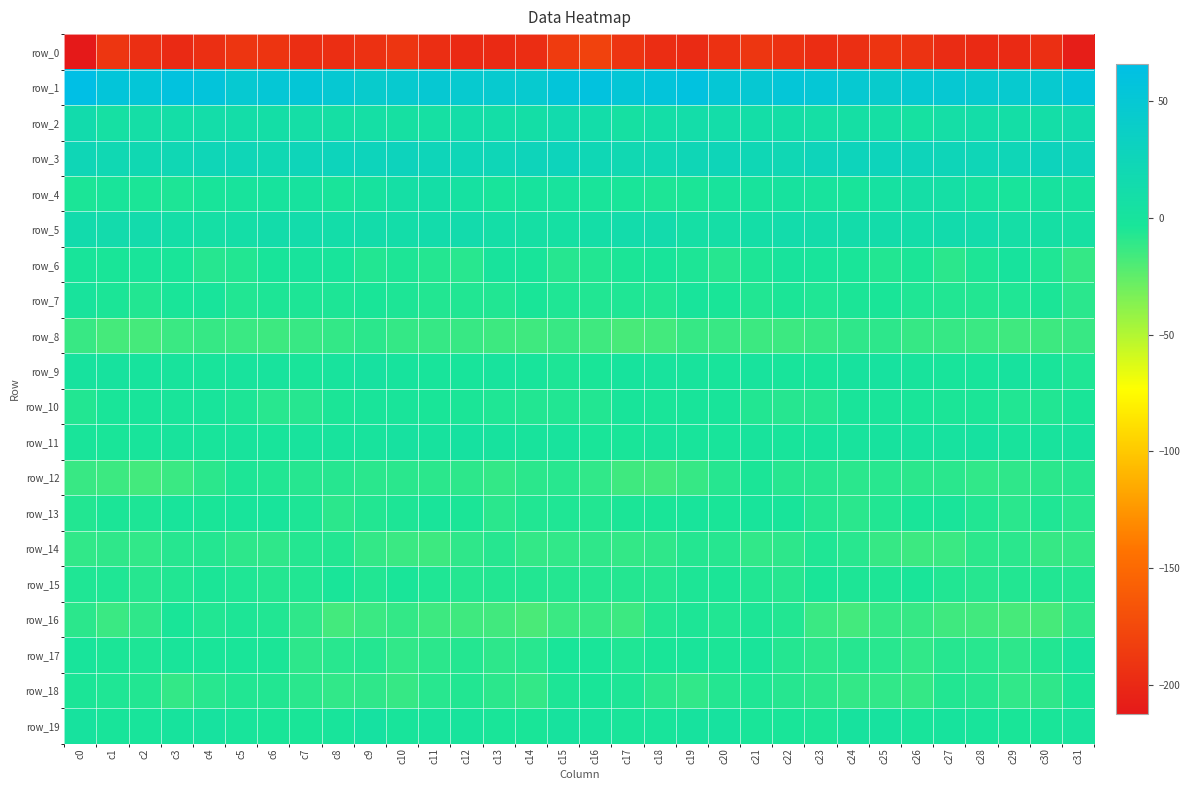

Is the value of row_2 at c13 greater than the value of row_16 at c17?

Yes